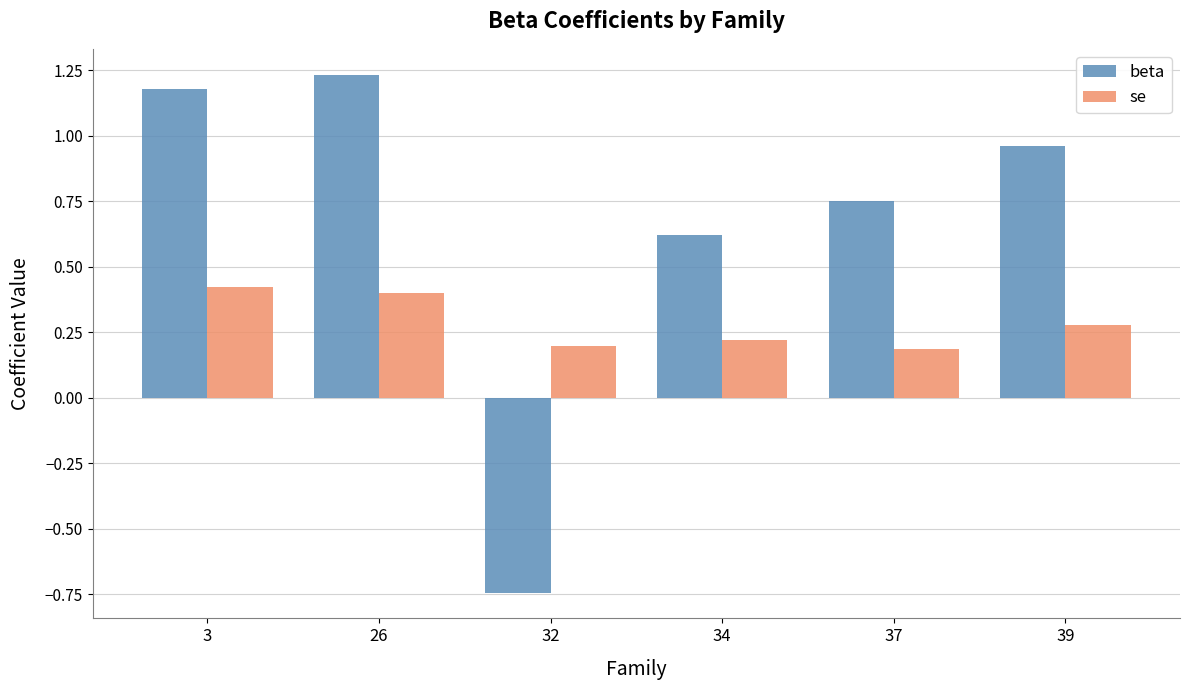

How many bars are there in total?

12